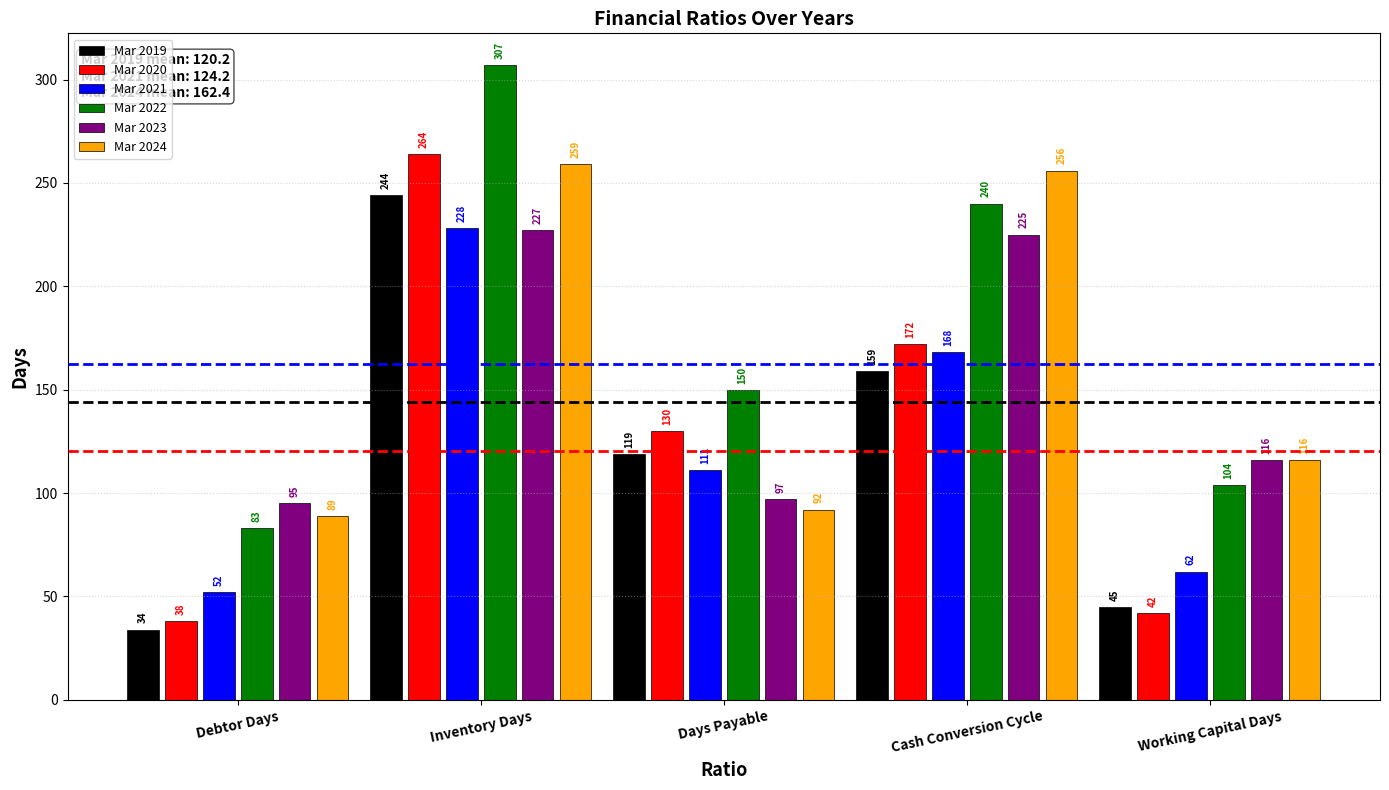

What is the label of the 1st bar from the left?

Debtor Days